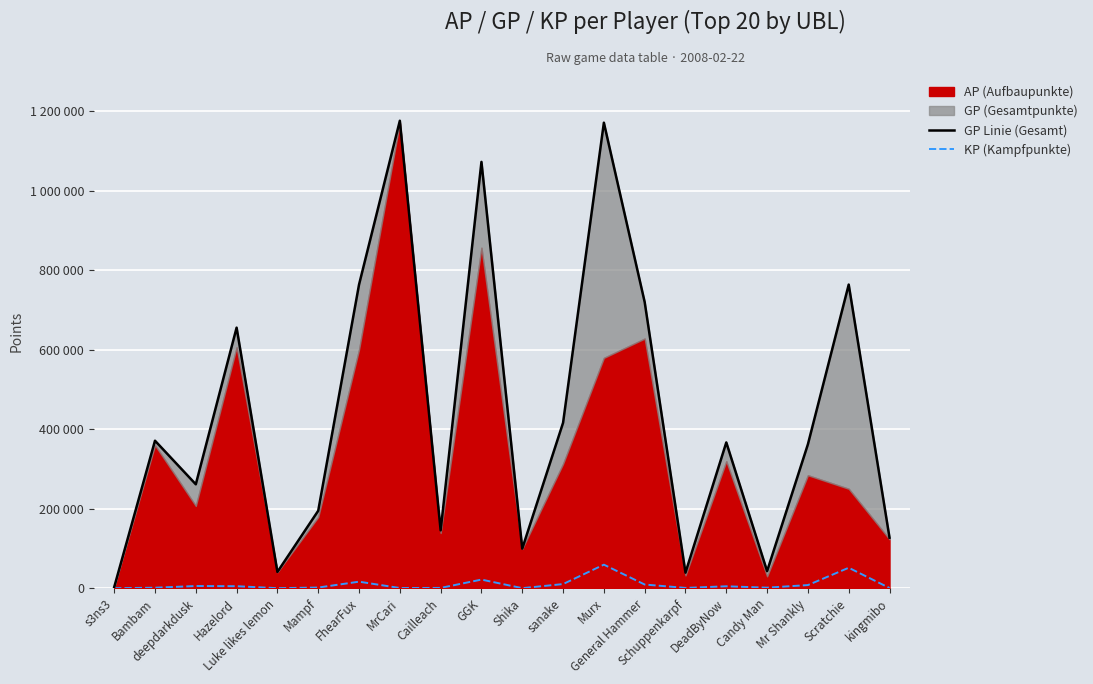

How many categories are shown in the chart?

20